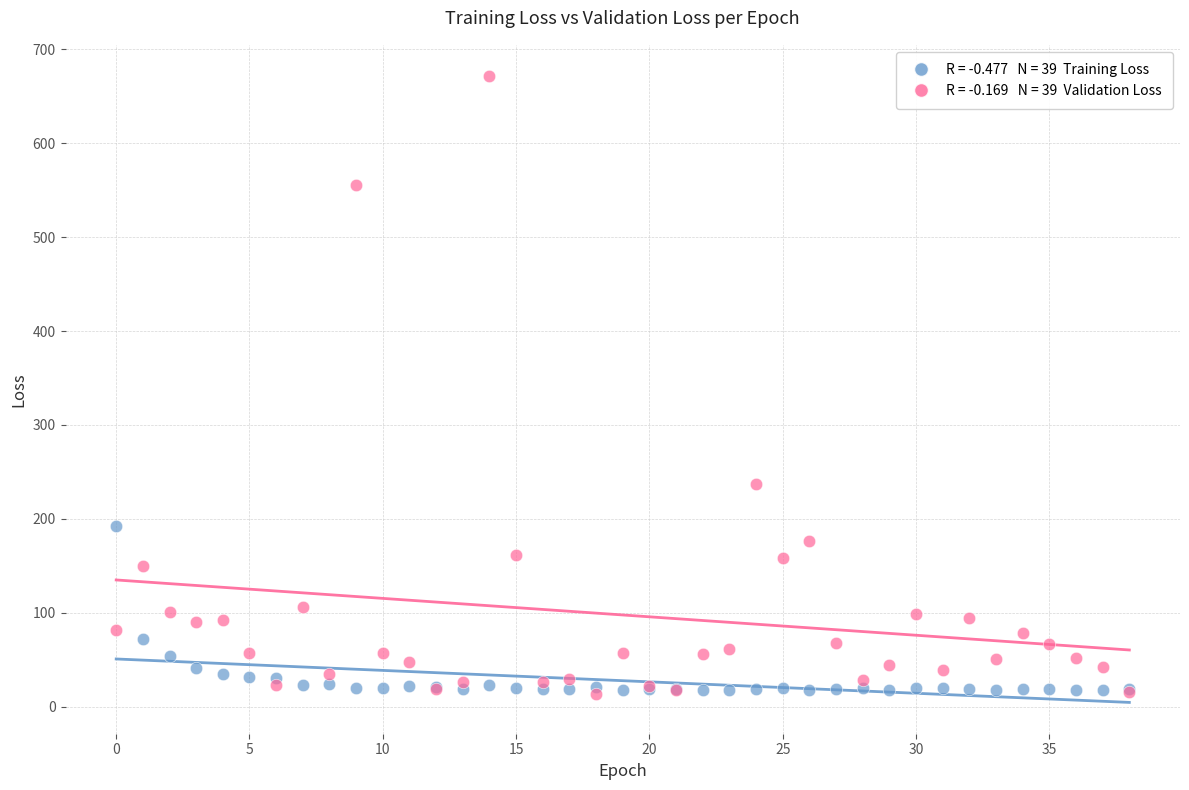

Across all series, what Y value is closest to 342?

237.2